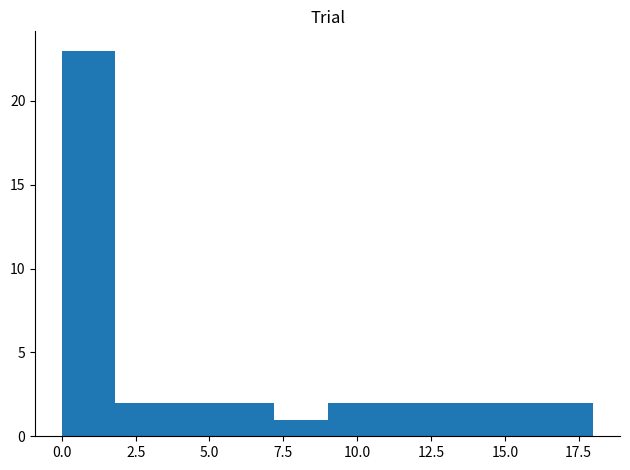

Around what value on the x-axis is the tallest bar? Give the approximate position of its centre, as read against the axis.

1.0